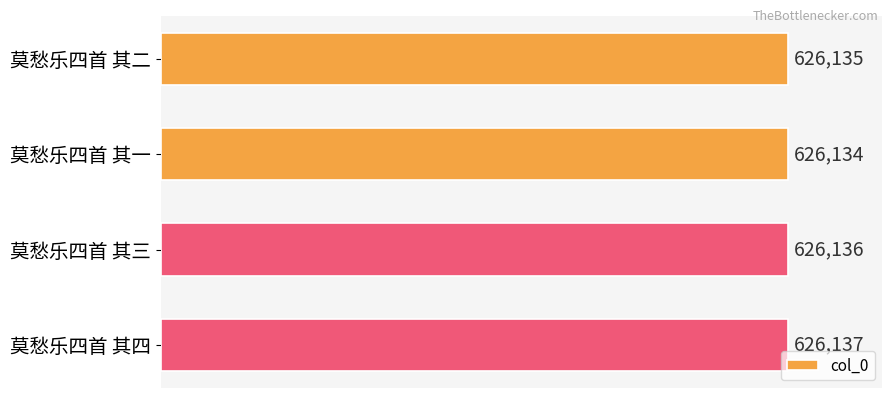

List the labels in order of value, smallest first.

莫愁乐四首 其一, 莫愁乐四首 其二, 莫愁乐四首 其三, 莫愁乐四首 其四